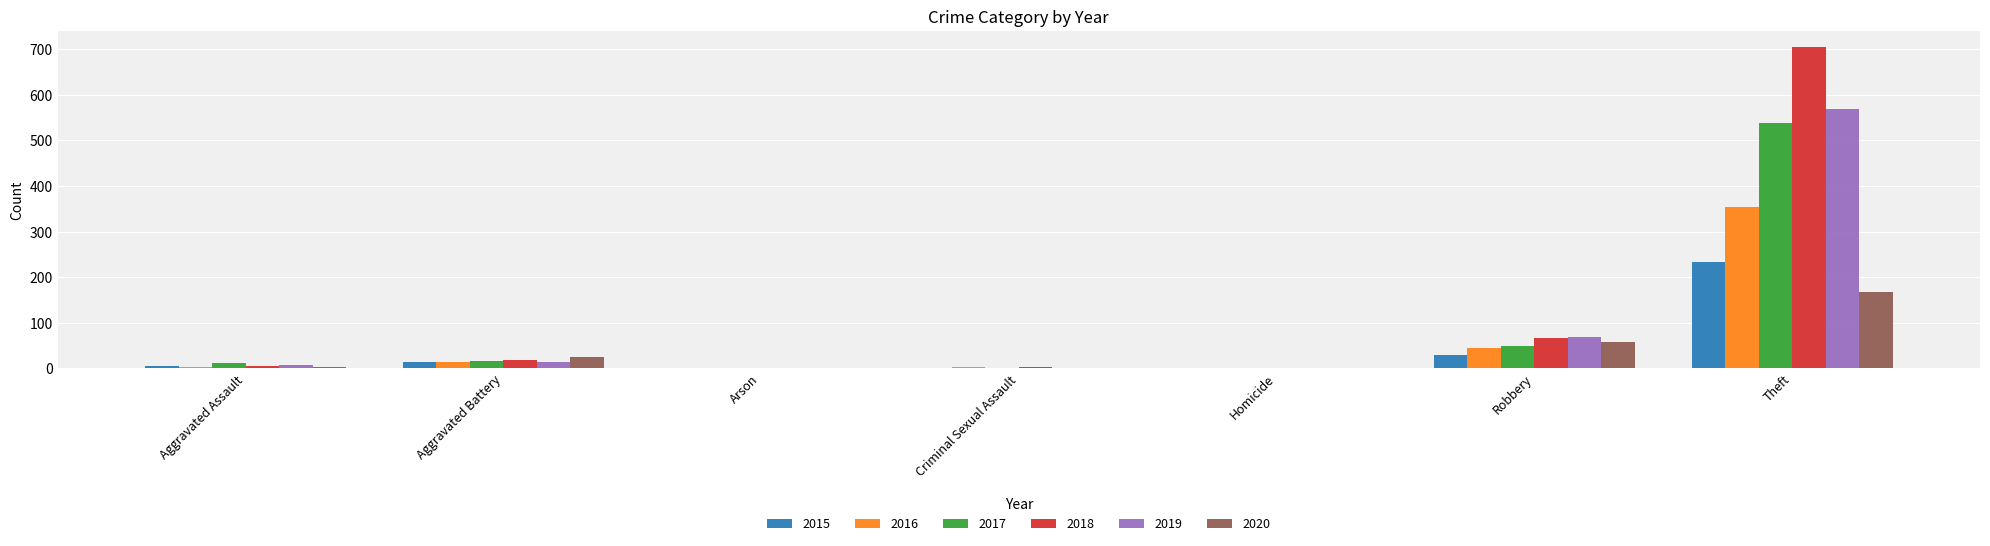

At which category does the chart reach its peak across all series?

Theft